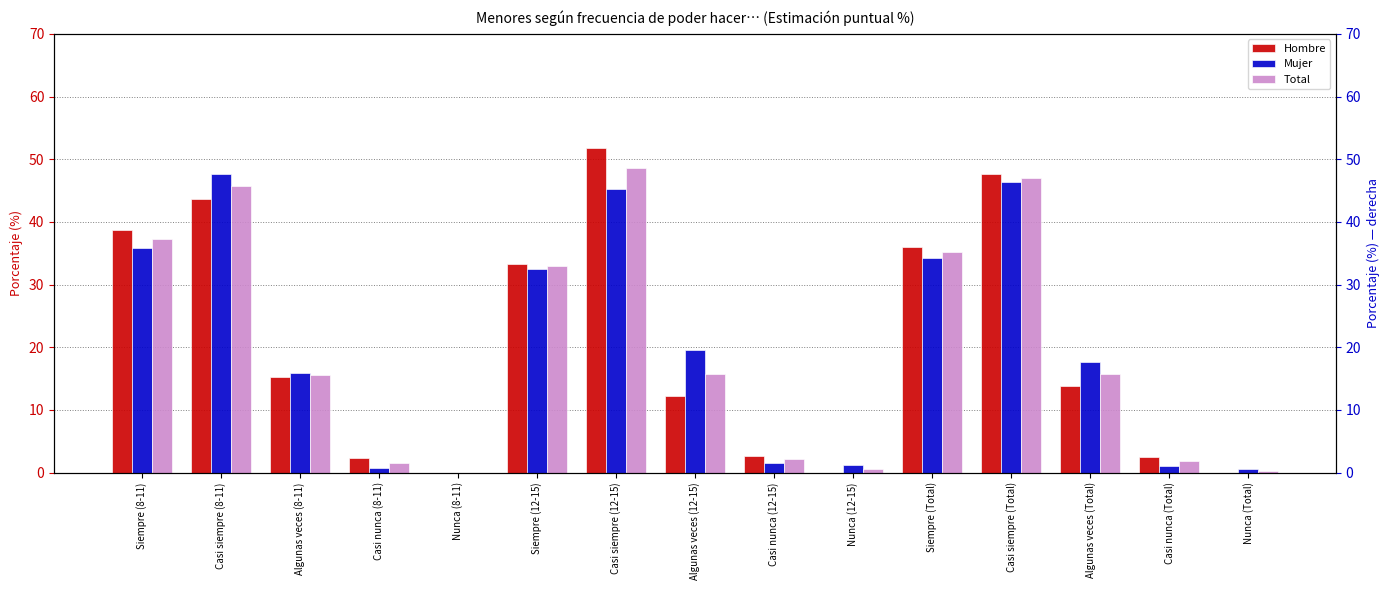

The value of Mujer at Siempre (Total) is 48.2. True or false?

False